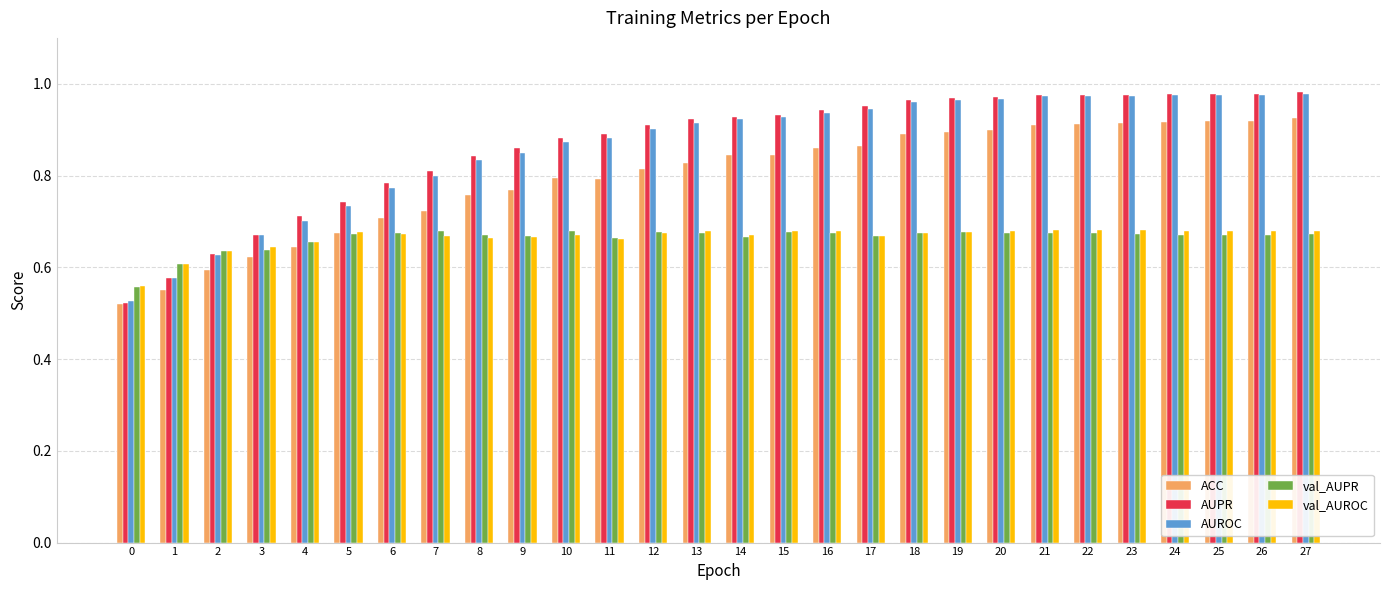

At how many categories does at least one series exceed 0?

28